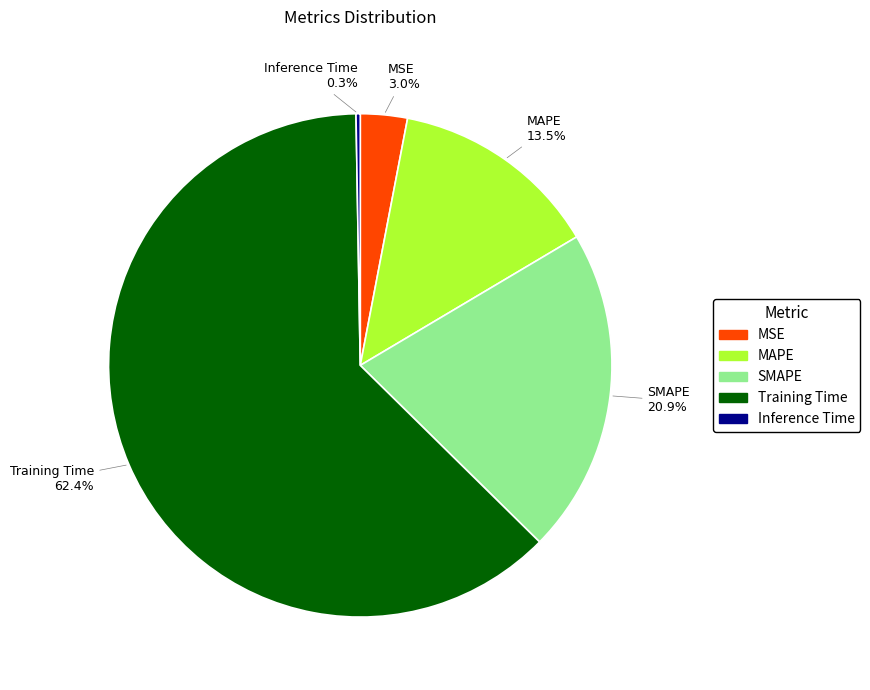

What is the total percentage of MSE and SMAPE?

23.9%